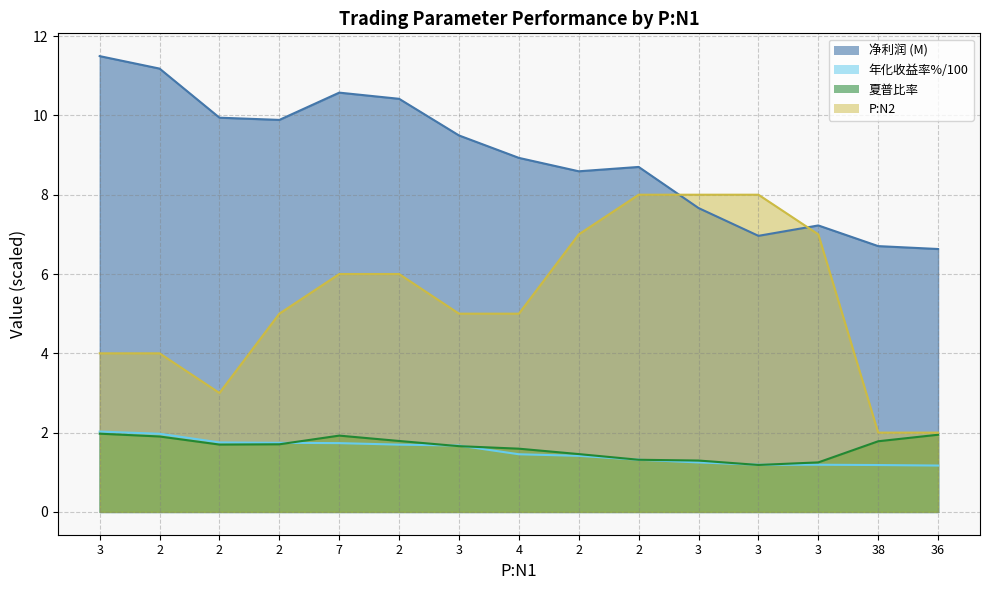

What are all the series names shown in the legend?

净利润 (M), 年化收益率%/100, 夏普比率, P:N2